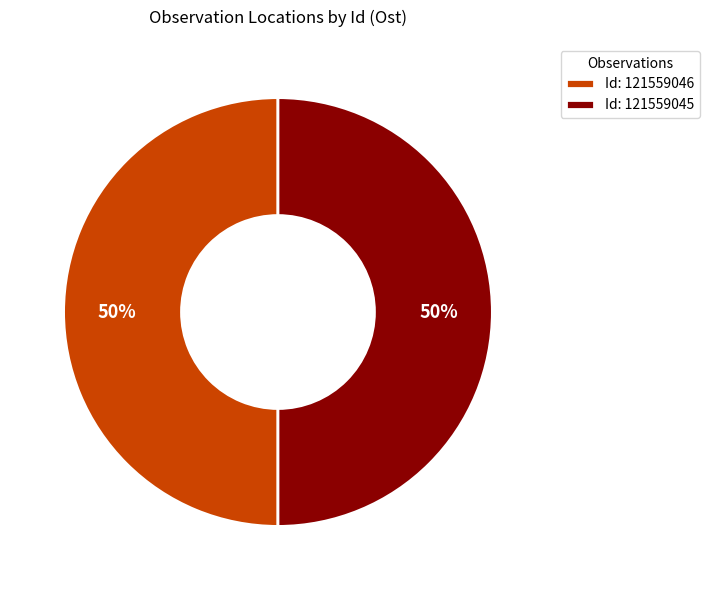

To the nearest percent, what portion does Id: 121559045 represent?

50%